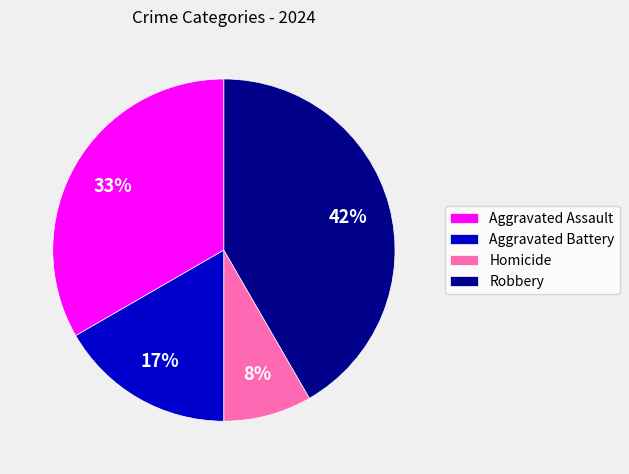

What is the ratio of the value at Aggravated Battery to the value at Robbery?

0.4